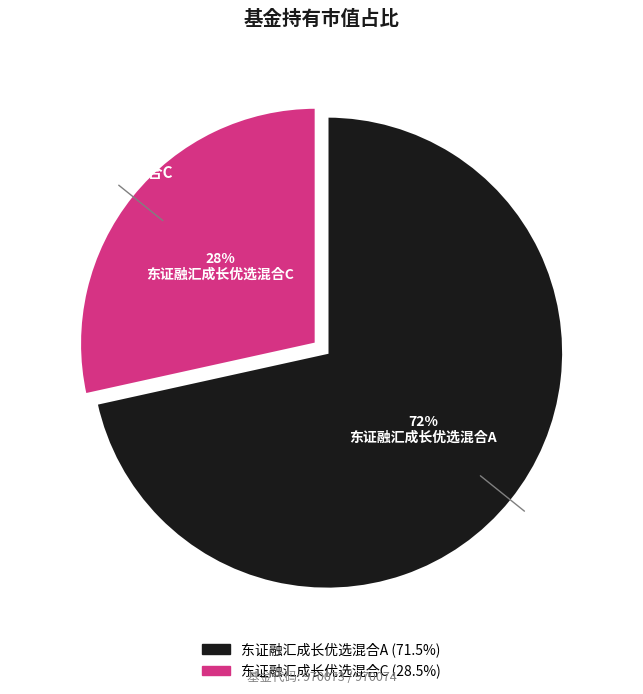

How much of the chart is everything except 东证融汇成长优选混合A?

28.5%